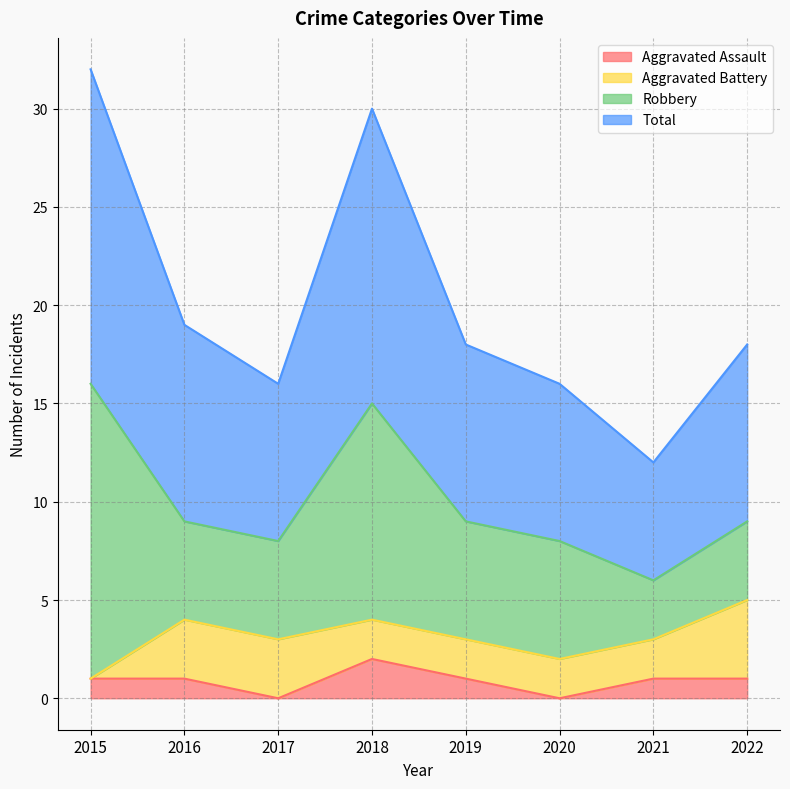

Where does the Aggravated Assault series first go above 1?

2018